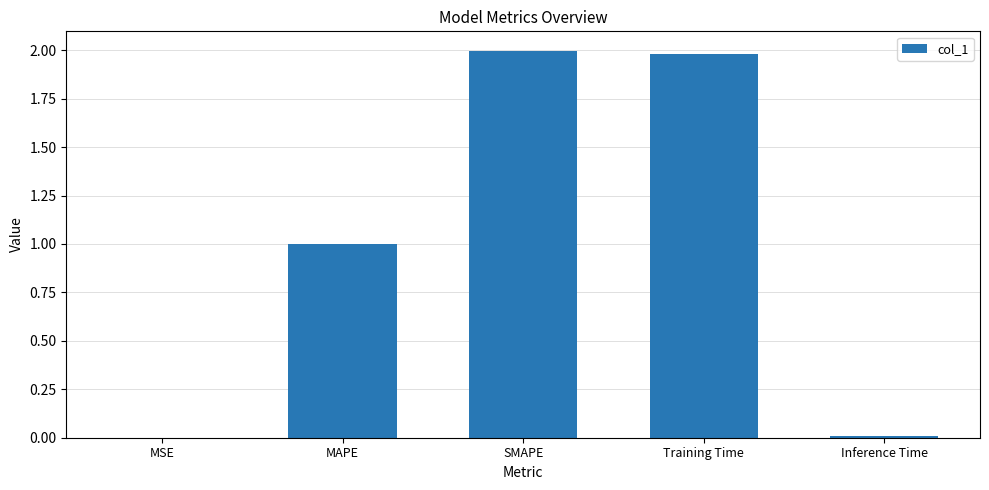

Approximately how many times larger is the value at MAPE compared to SMAPE?

0.5